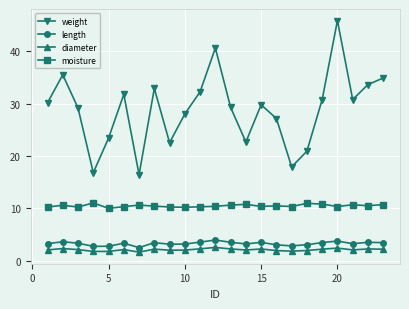

Which series has the widest spread of values?

weight